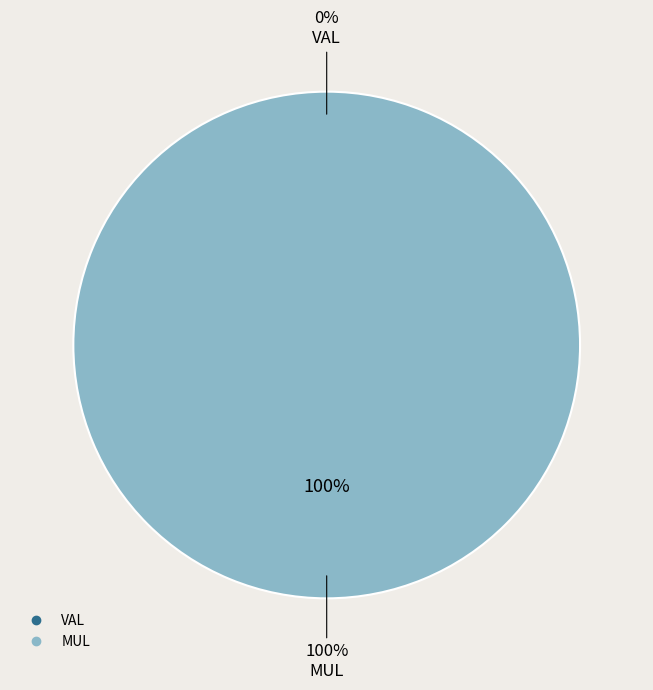

Do MUL and VAL together represent more than half of the pie?

Yes